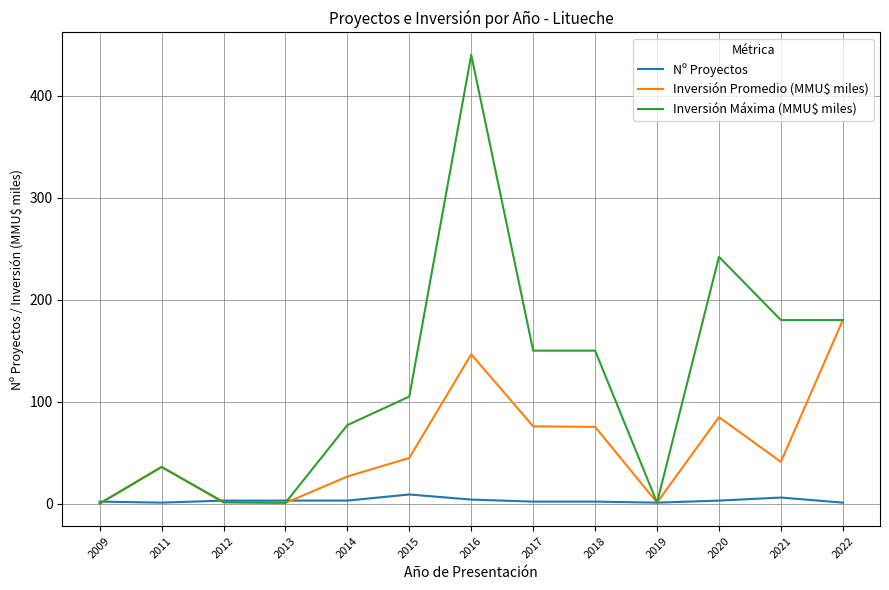

Which series changed the most between 2015 and 2019?

Inversión Máxima (MMU$ miles)